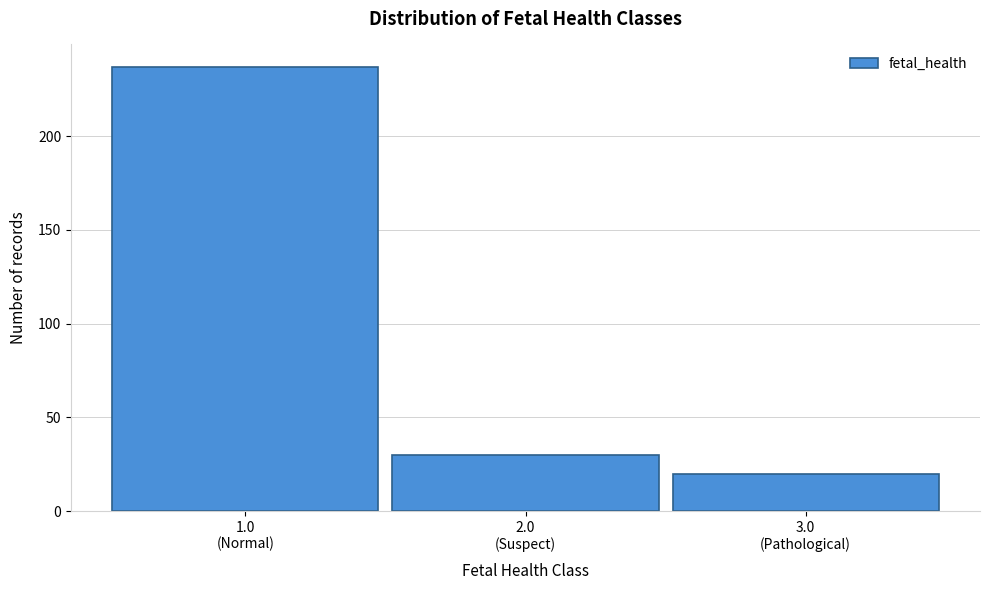

Reading right to left, list all the values displayed in this chart.

20	30	237